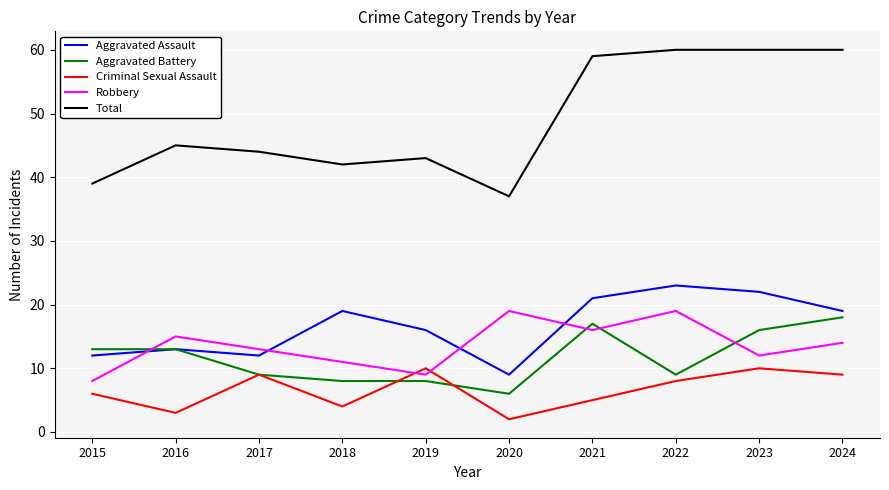

What is the maximum value for Aggravated Battery?

18